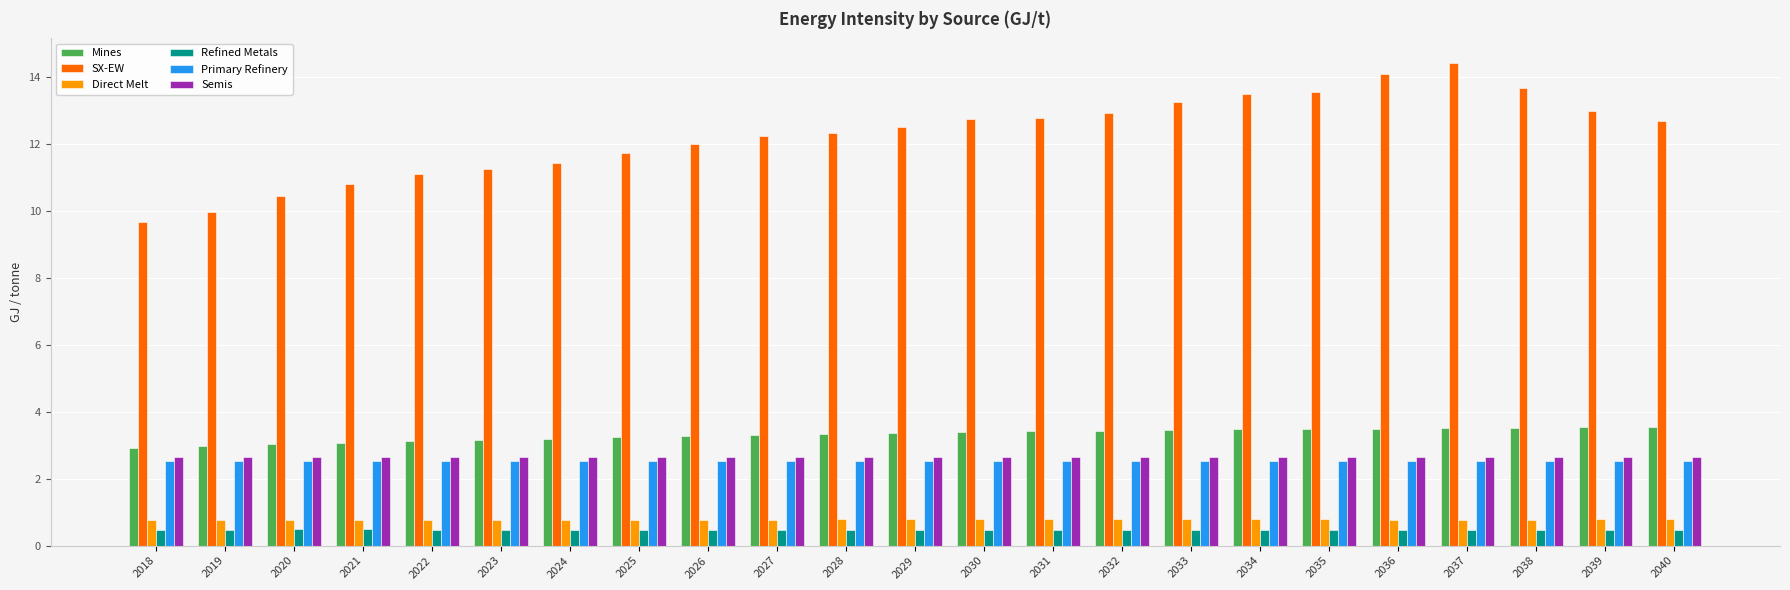

What is the average value of the Mines series?

3.3